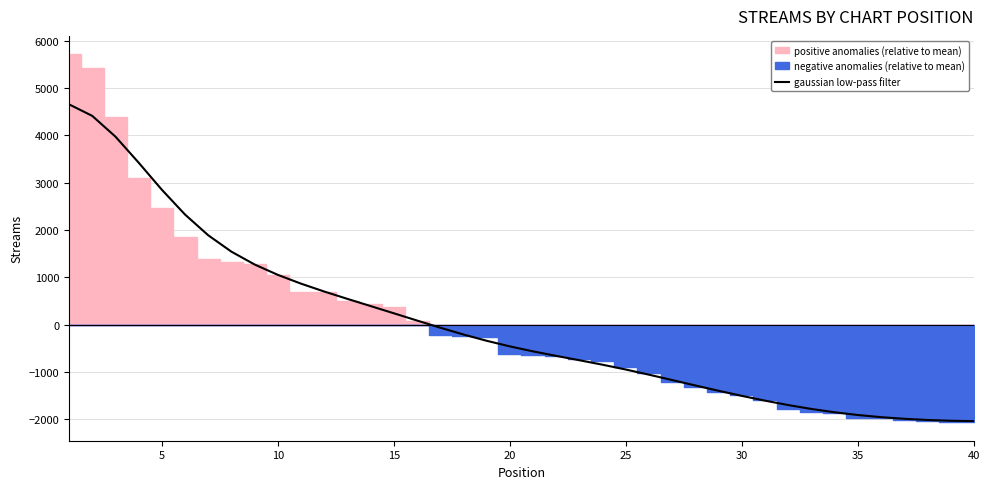

What is the highest value of the gaussian low-pass filter series?

4658.7